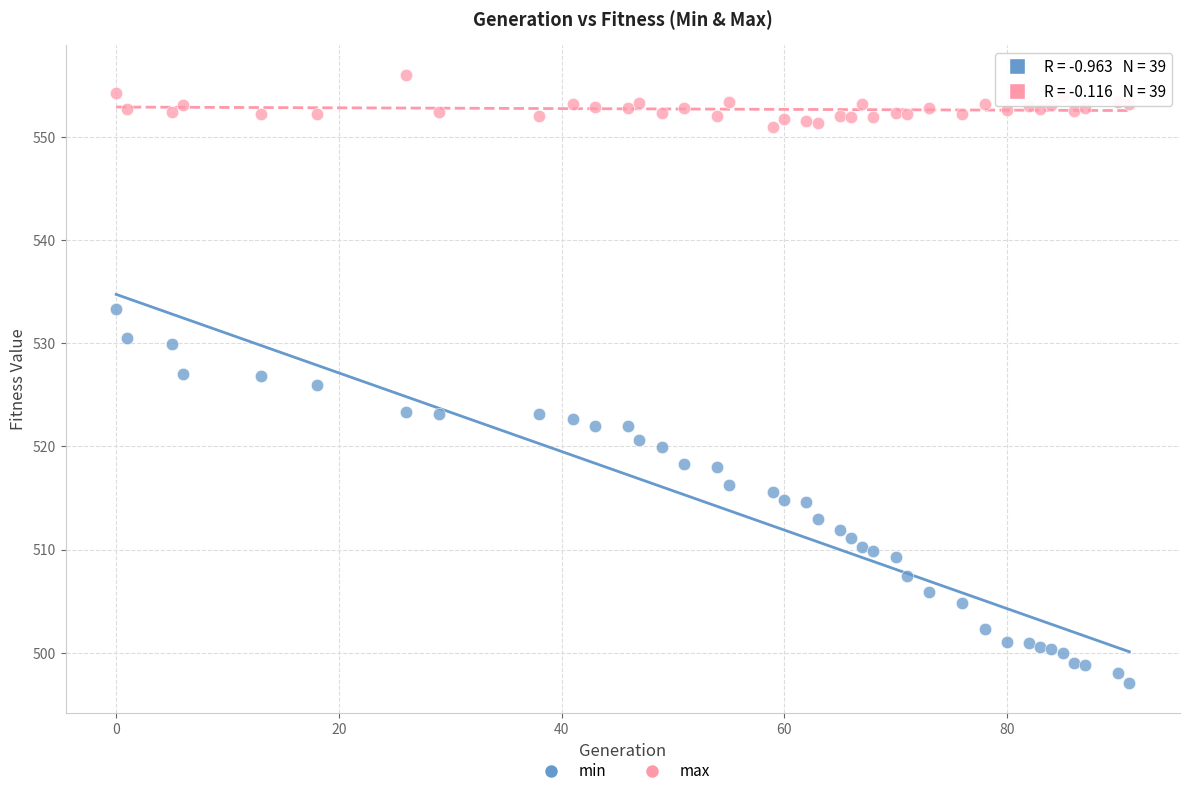

Which series contains the highest Y value?

max